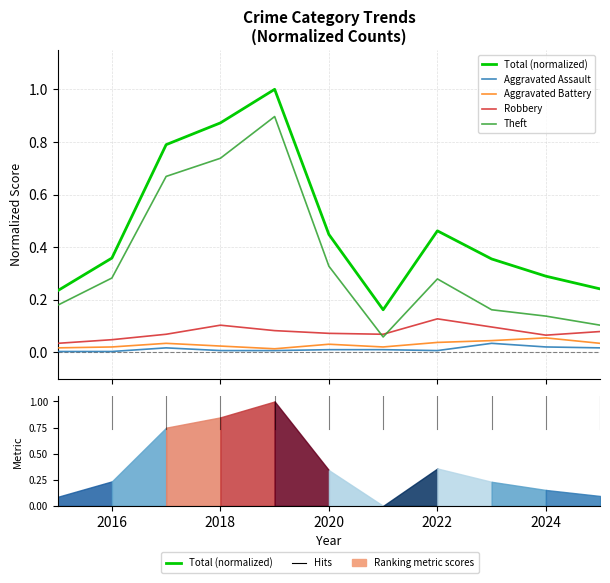

At which label does Theft reach its peak?

2019